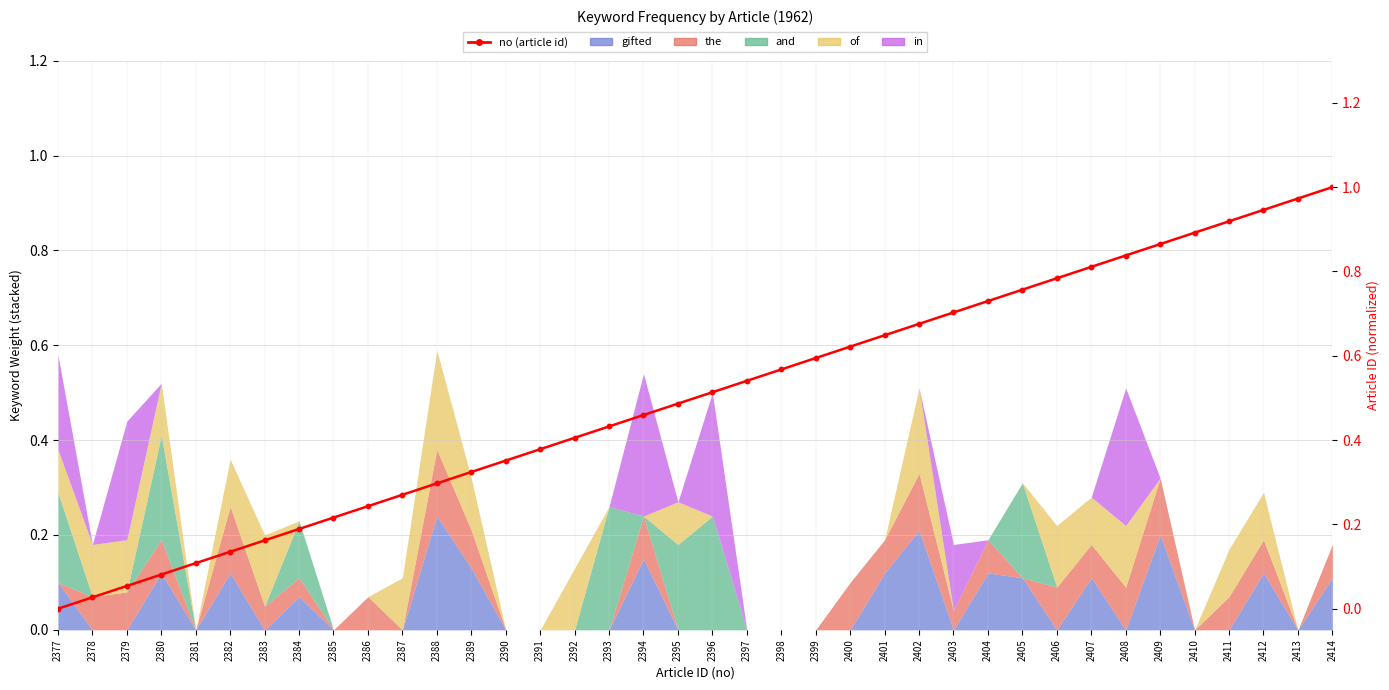

What is the difference between the maximum and minimum values?

1.0